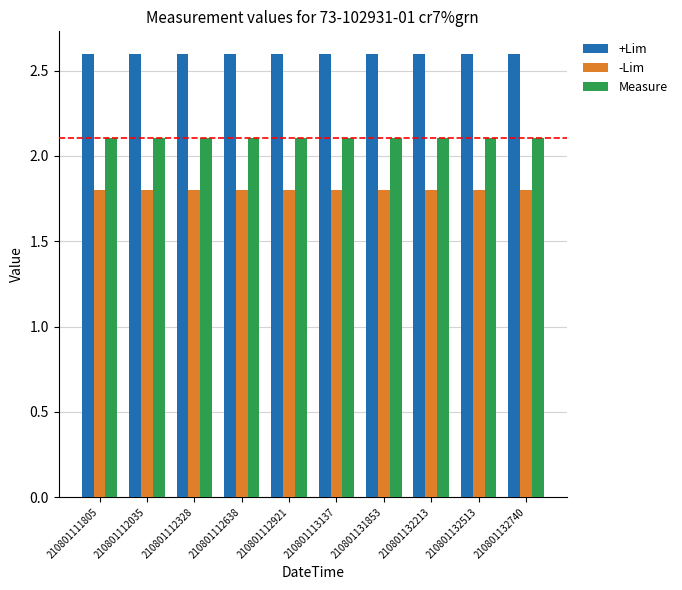

At how many categories does at least one series exceed 2?

10